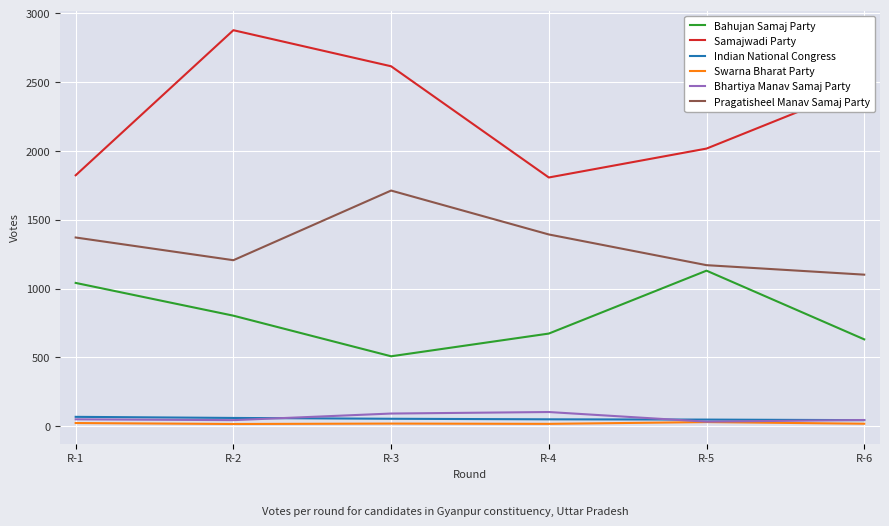

At which label is Samajwadi Party closest to 2342?

R-6